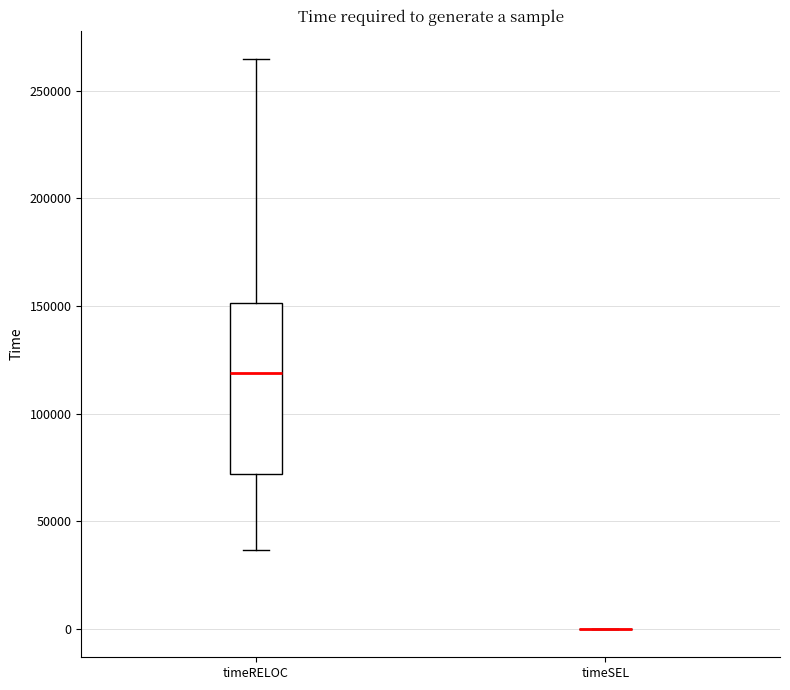

Reading left to right, read every box against the y-axis: the position of its median line, the range the box covers, and the ends of its whiskers. The values are not printed on the chart, so give them approximately, as read against the axis.

timeRELOC: median 120000, box 70000 to 150000, whiskers 35000 to 265000
timeSEL: box collapsed to a line at 0, whiskers 0 to 0